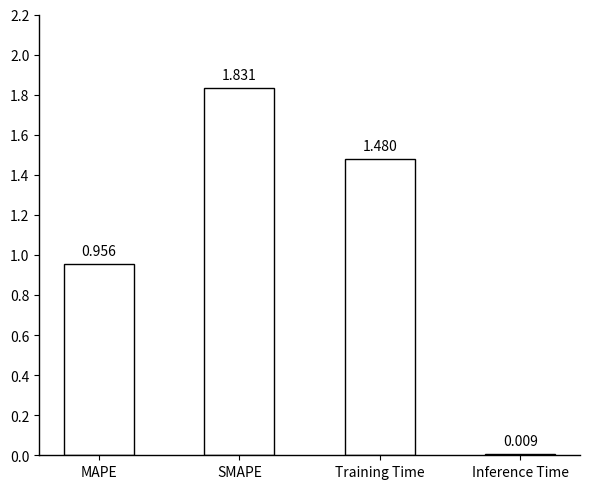

What is the sum of all values?

4.3